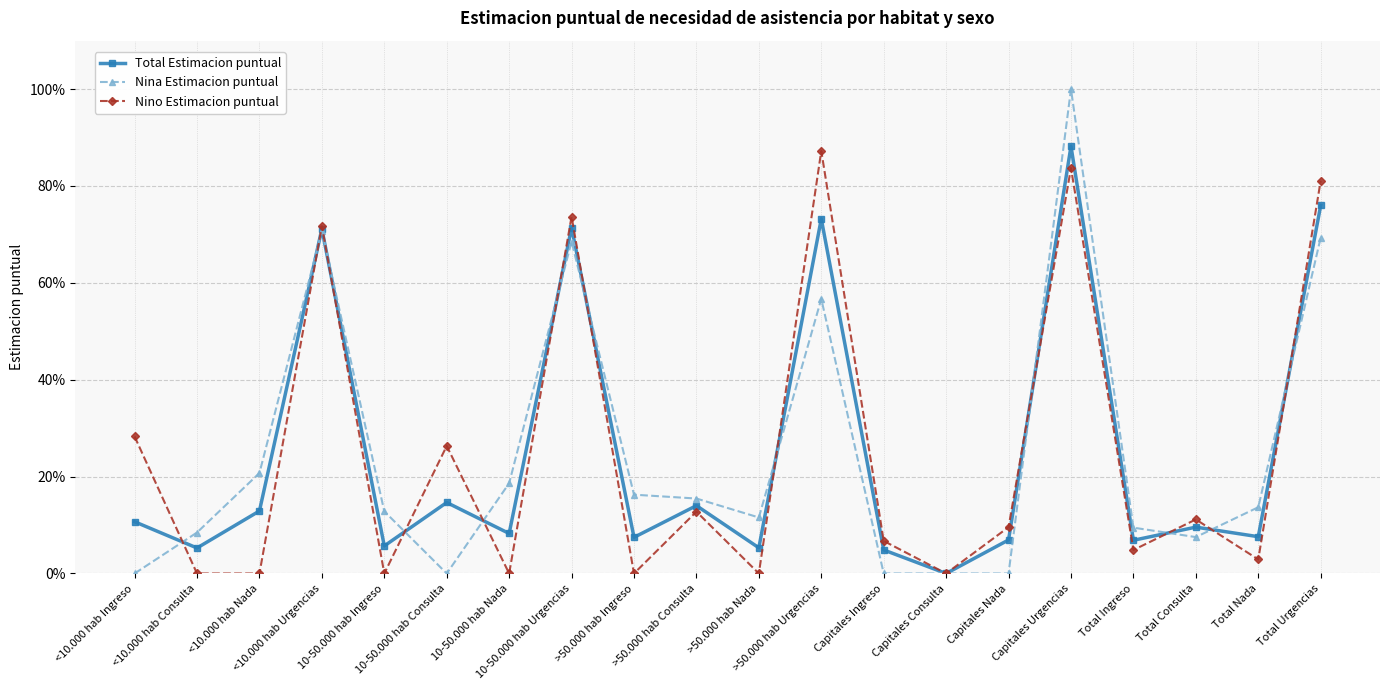

How many times do Total Estimacion puntual and Nino Estimacion puntual cross each other?

12